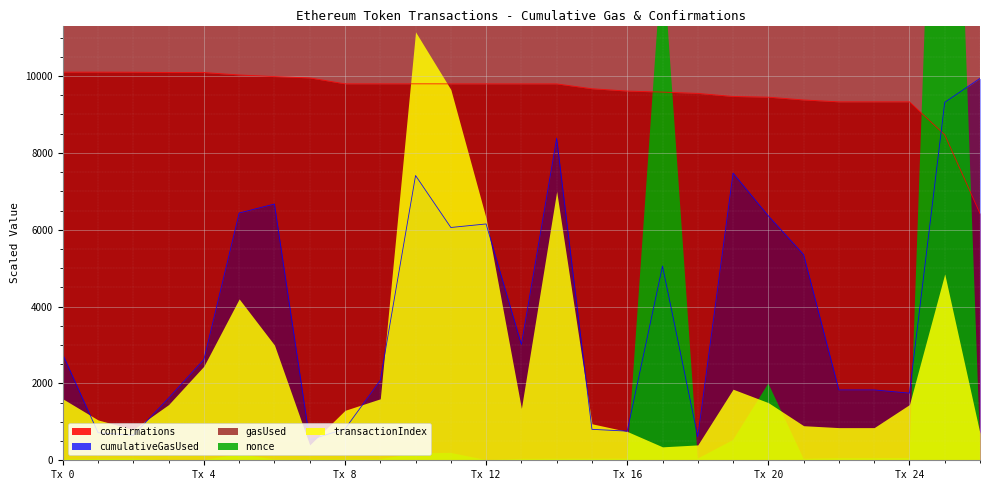

What is the sum of all gasUsed values?

20426975.0